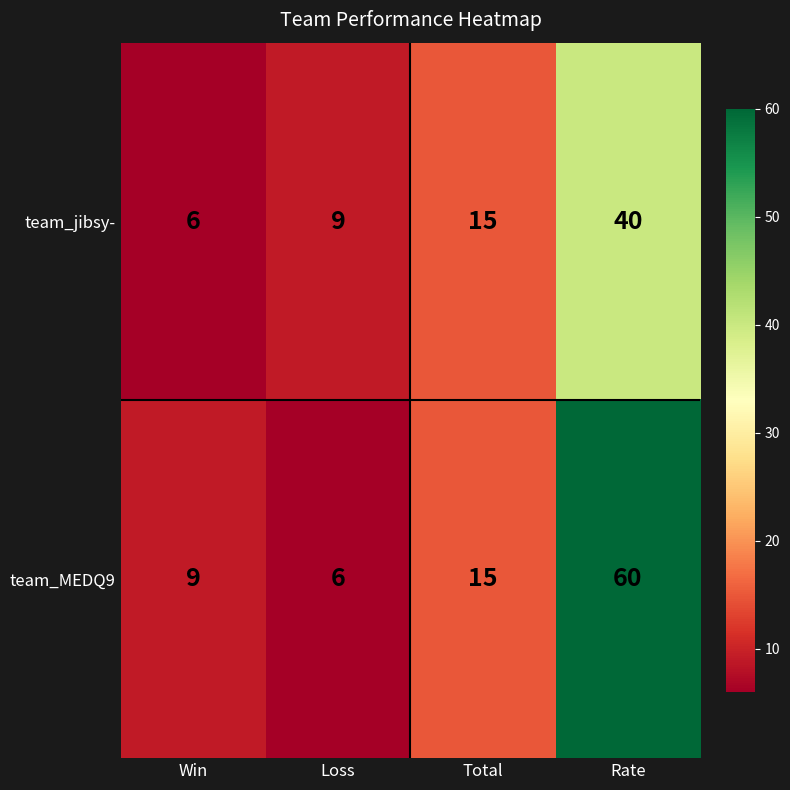

Count the number of data series in this chart.

2